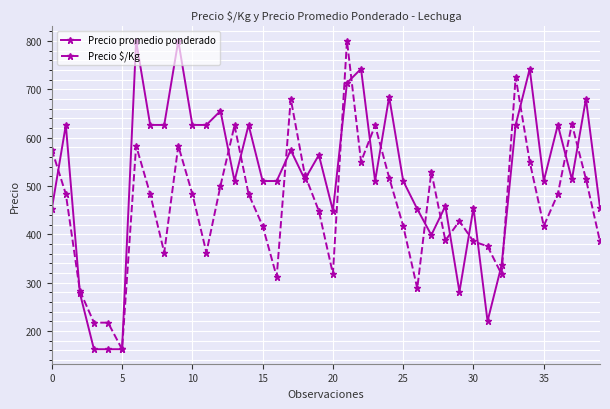

What is the value of the Precio promedio ponderado point at the 29th from the left?

458.1